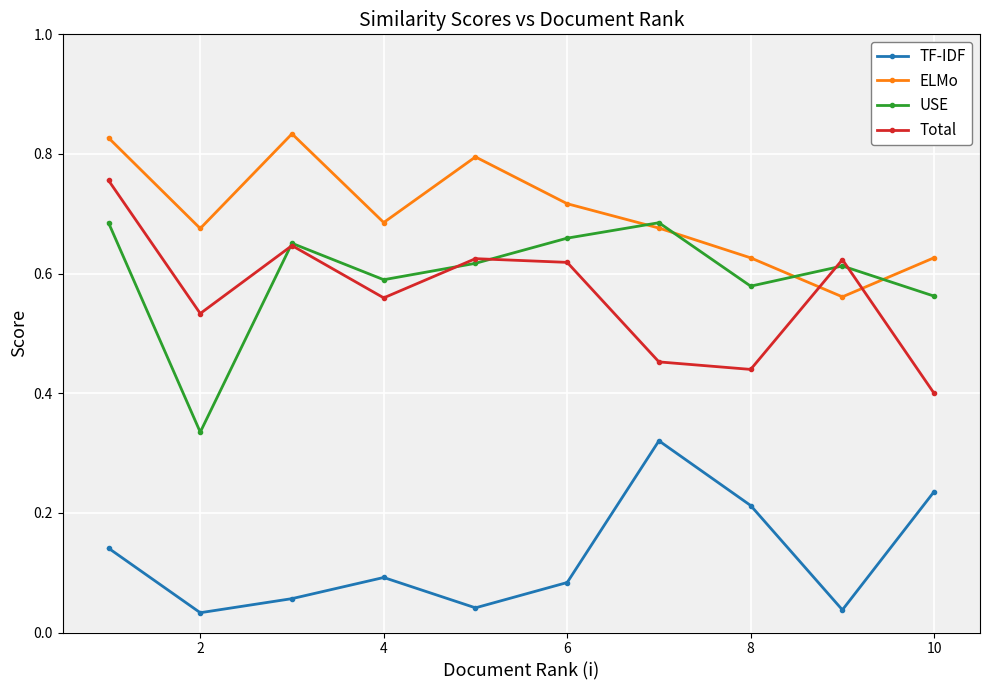

Which series has the largest total across all categories?

ELMo